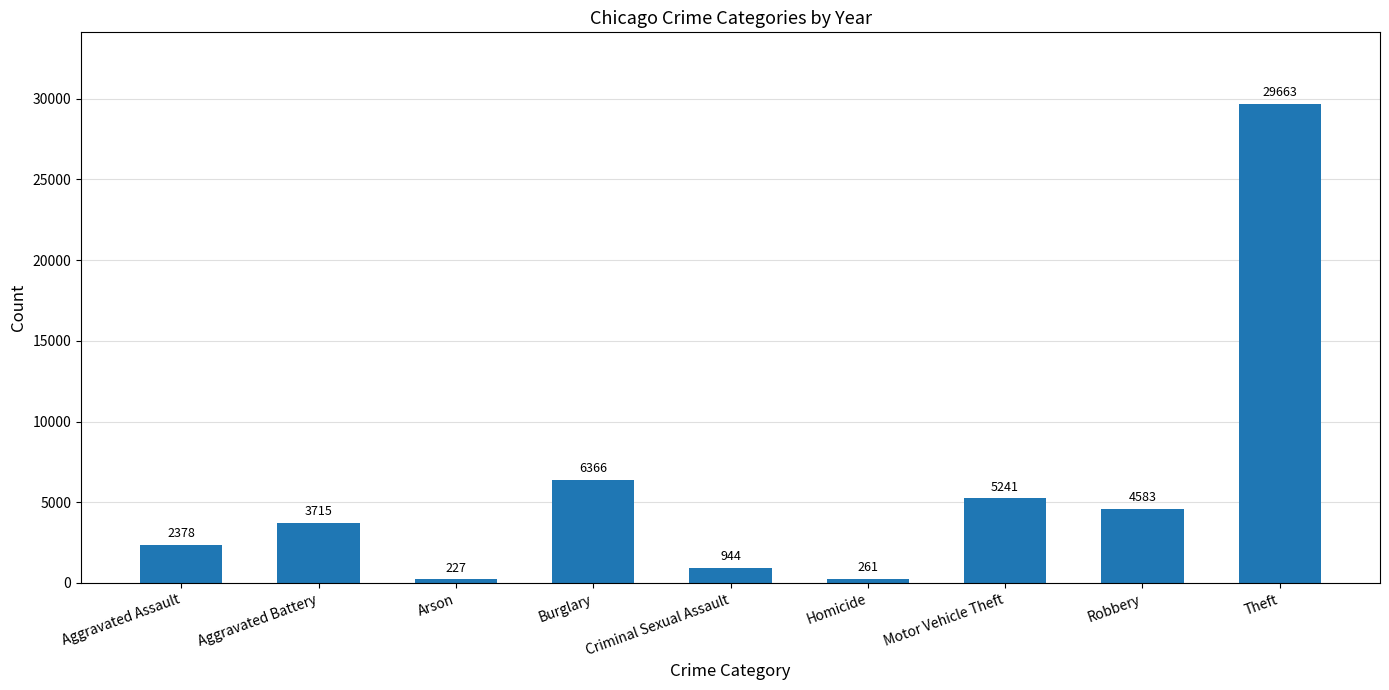

What is the label of the 5th bar from the right?

Criminal Sexual Assault